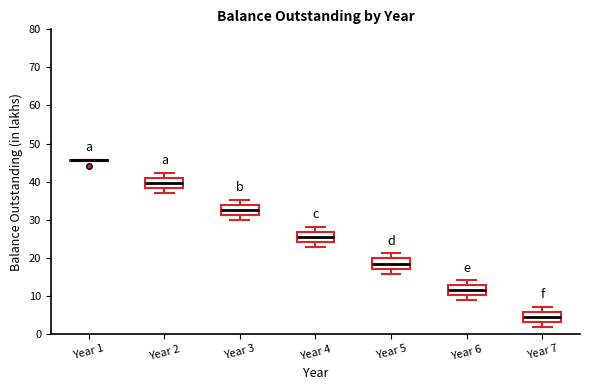

Where is the lower edge of the box for Year 6 on the y-axis? The values are not printed on the chart, so give them approximately, as read against the axis.

10